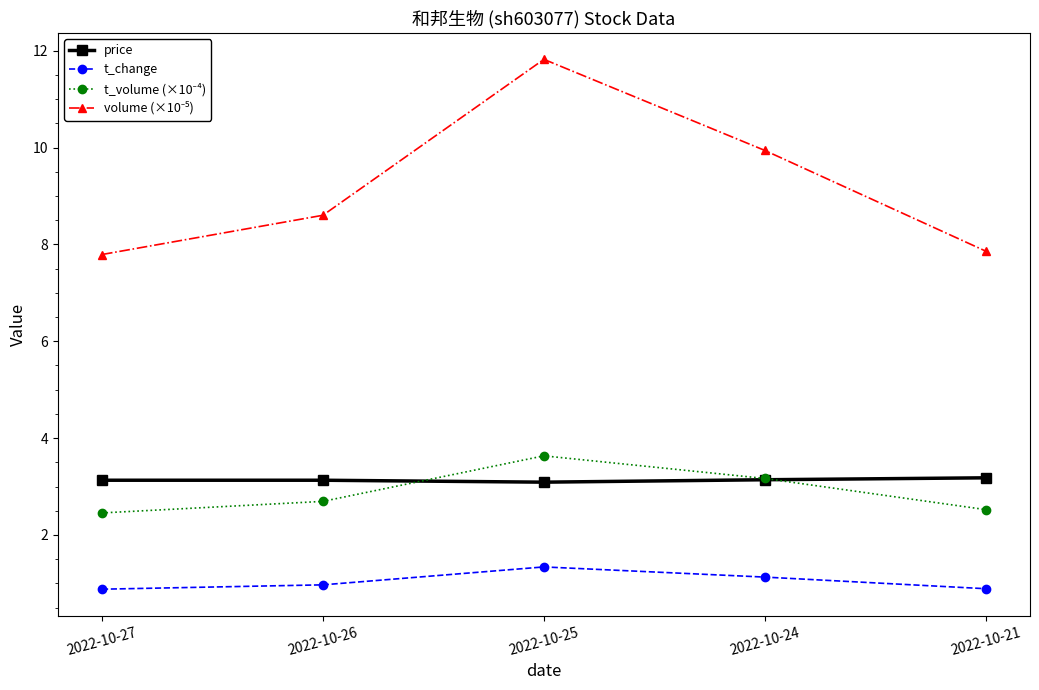

What is the minimum value shown in the chart?

0.9